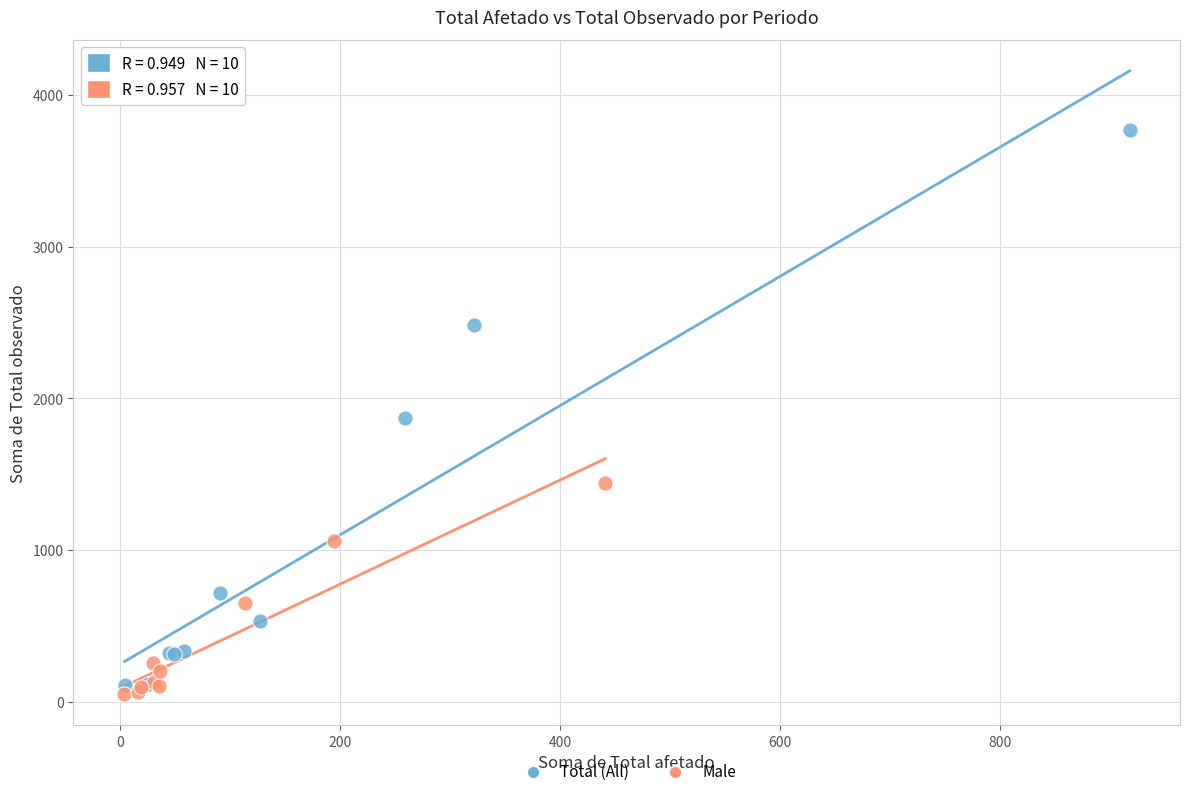

Which series reaches the minimum Y coordinate?

Male